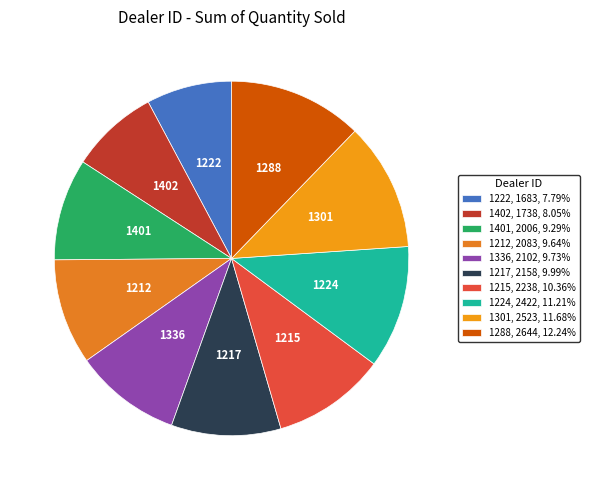

Is the sum of 1402 and 1215 greater than half?

No